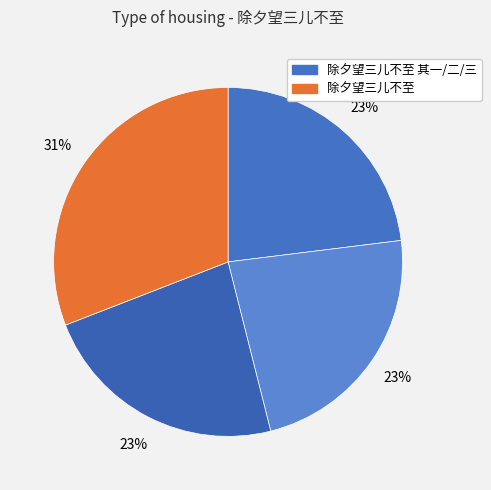

Count the number of slices in the pie.

4